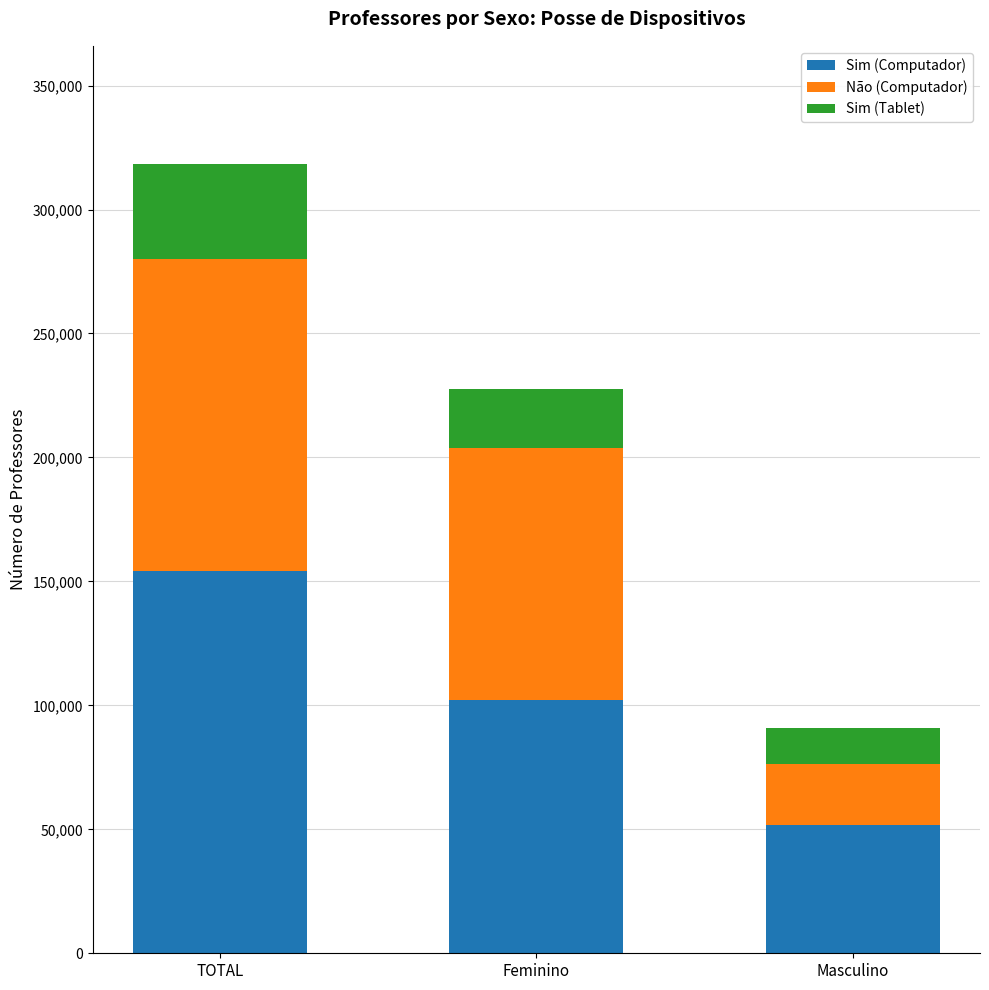

At which category is the sum across all series the highest?

TOTAL